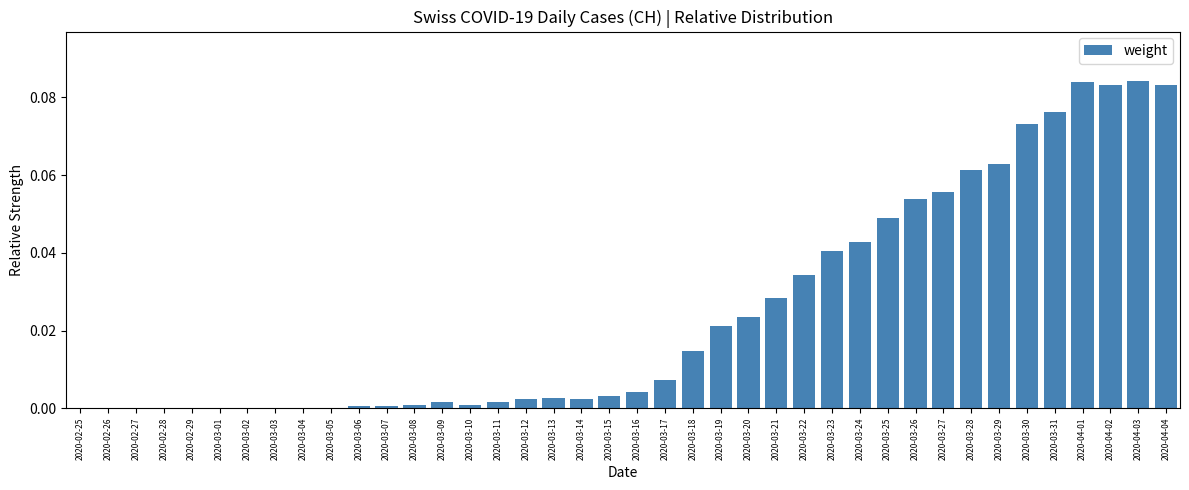

True or false: the data shows 0.0 at 2020-03-06.

True